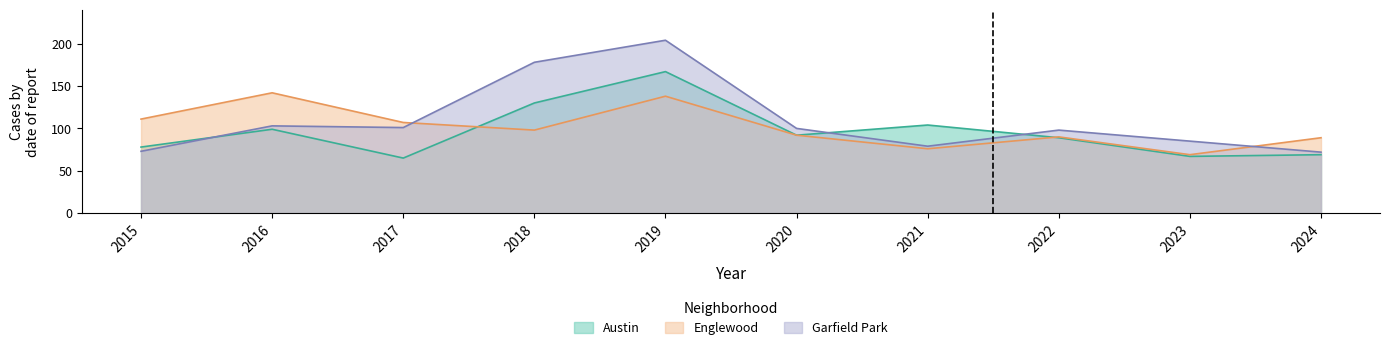

What is the difference between the highest and lowest values at 2023?

18